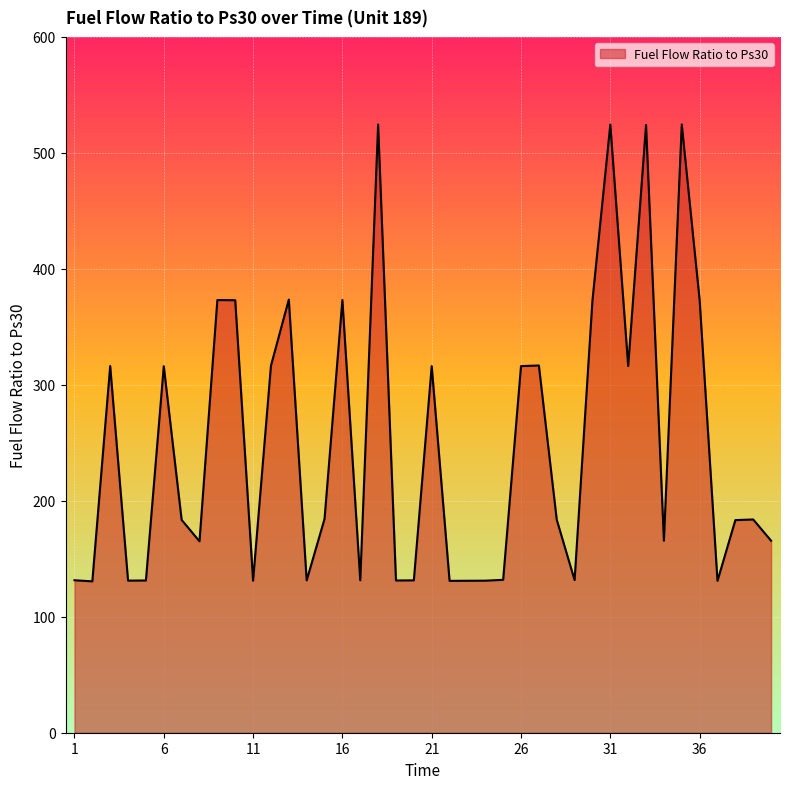

What is the difference between the maximum and minimum values?

394.0